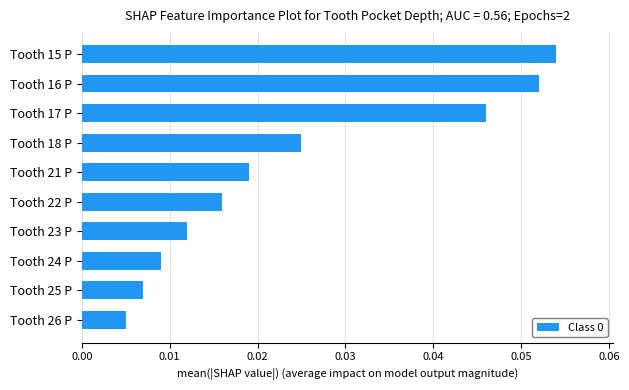

What is the sum of all values?

0.2